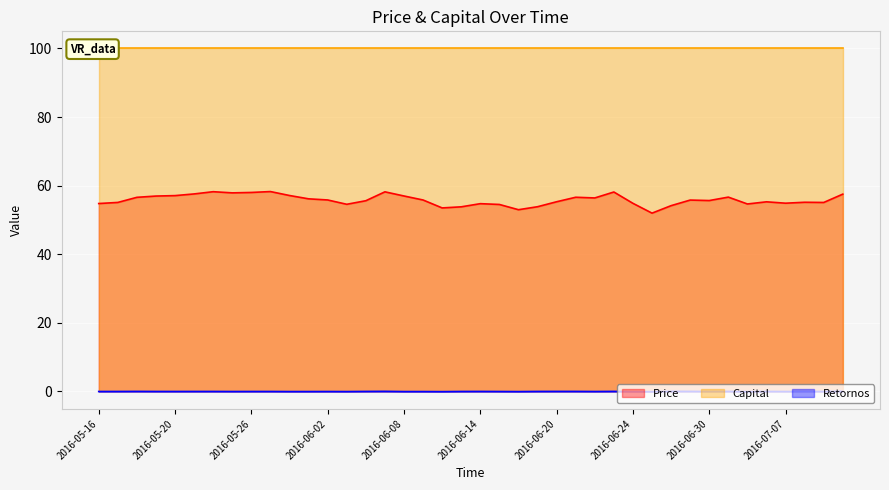

What is the label of the 23rd point from the left?

2016-06-16